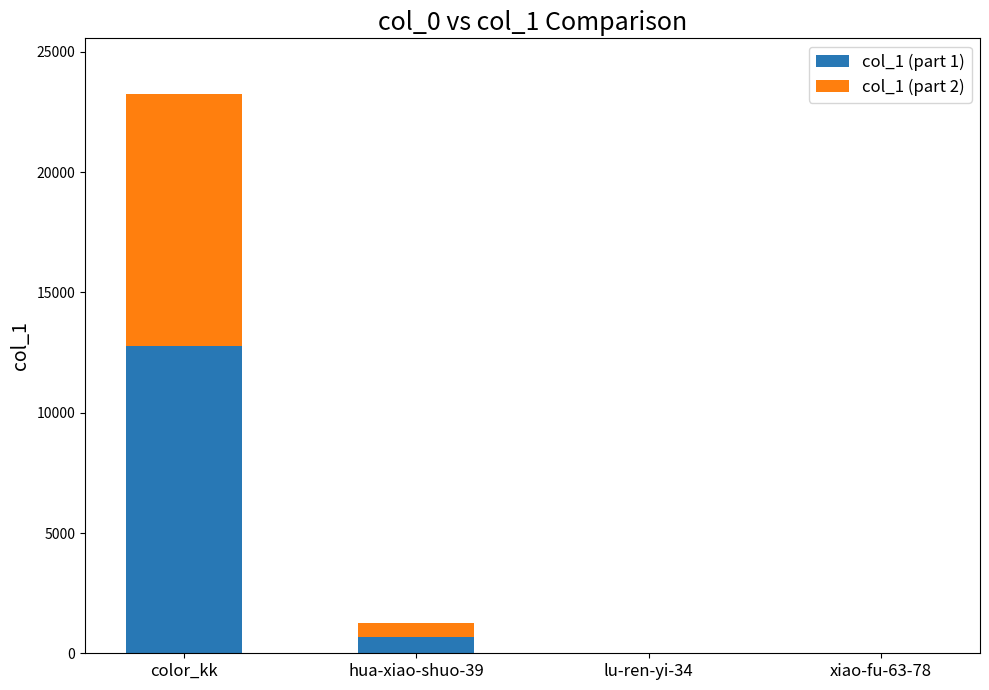

The col_1 (part 1) series shows 12782.0 at color_kk. True or false?

True